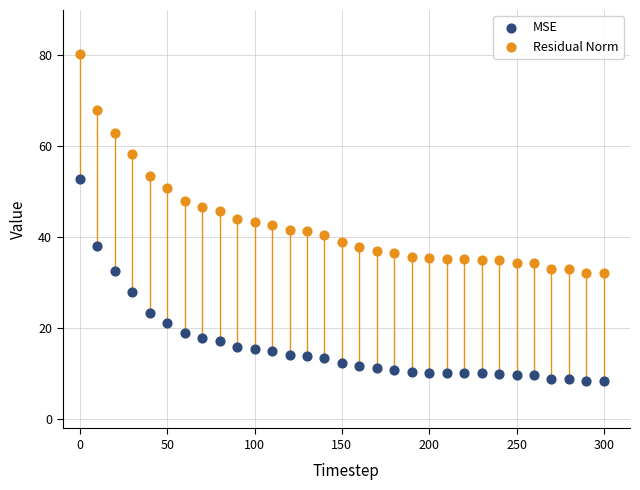

Across all data points, what is the range of Y values (max minus min)?

71.8